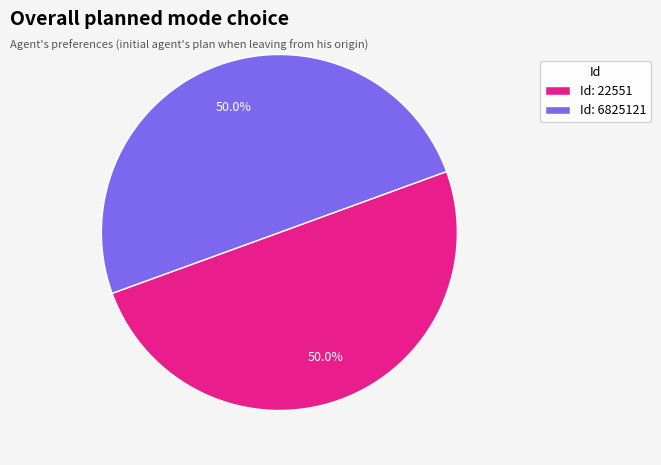

What portion of the pie excludes Id: 22551?

50.0%